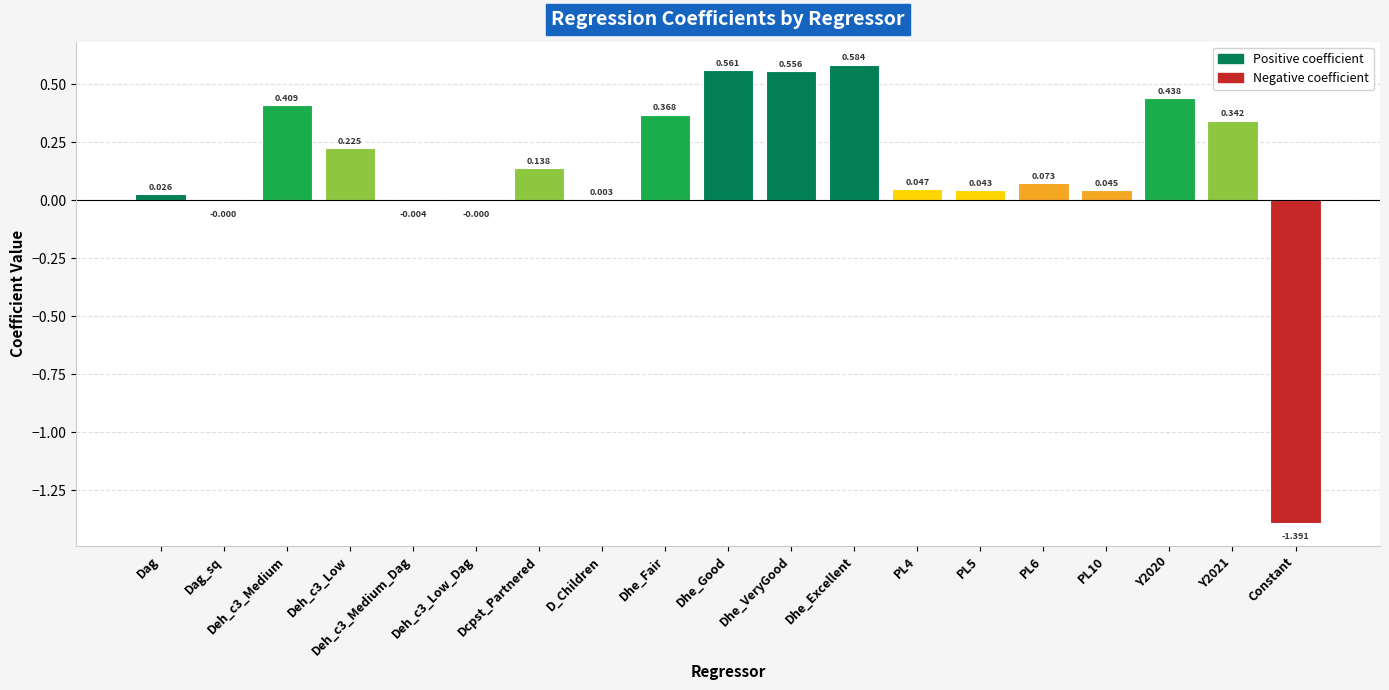

Where does the data first go above 0?

Dag